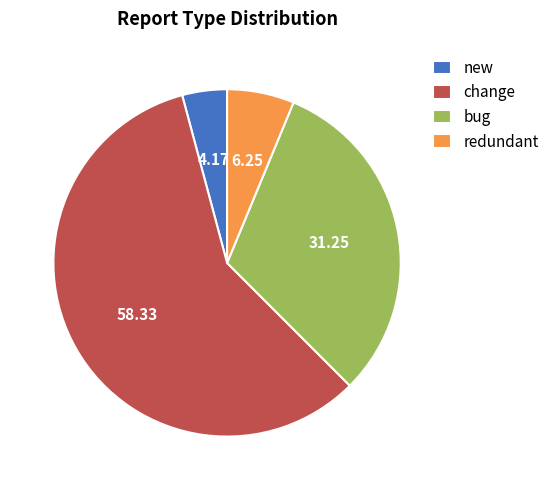

Rank the categories by value from highest to lowest.

change, bug, redundant, new